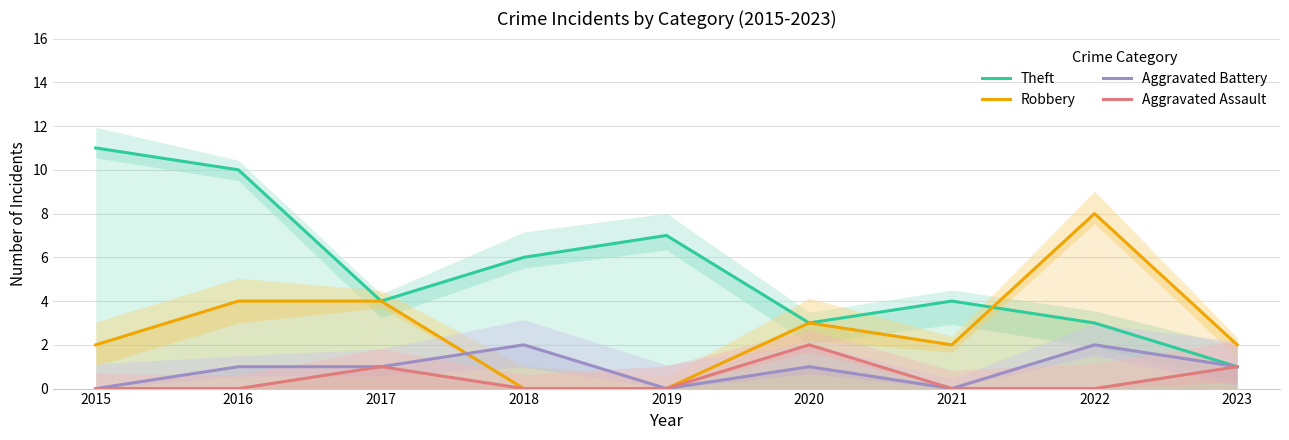

What is the spread (max minus min) of values at 2020?

2